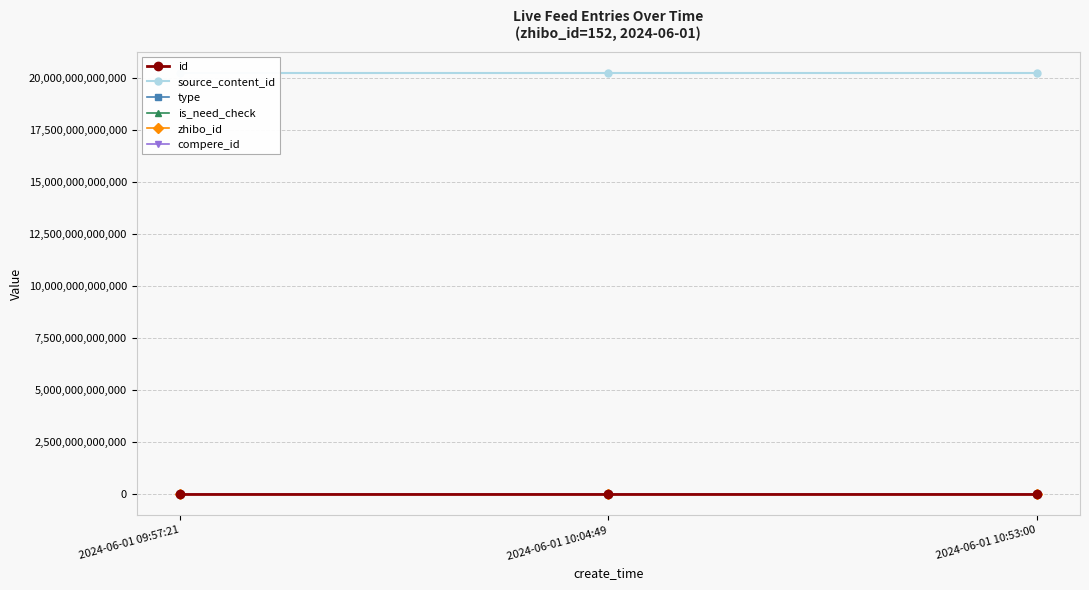

What is the sum of all type values?

1